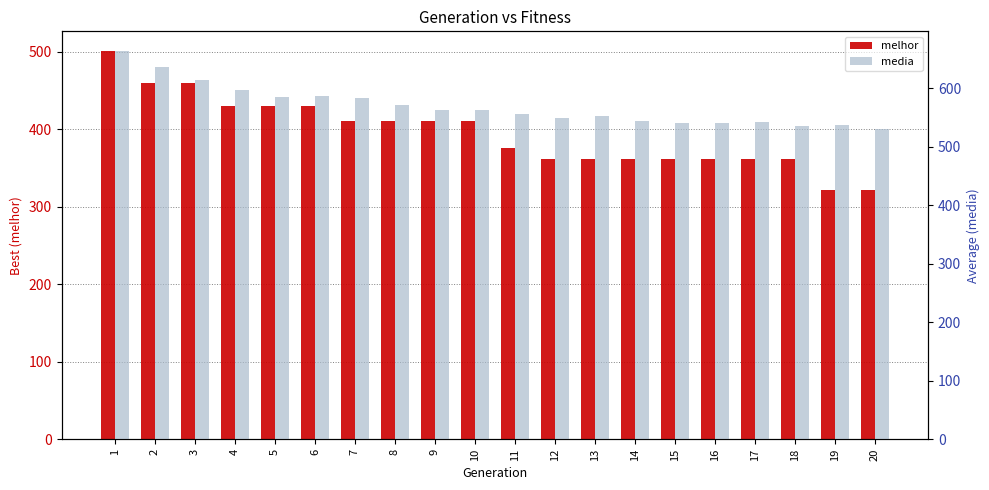

What is the value of the melhor bar at the 20th from the left?

321.0